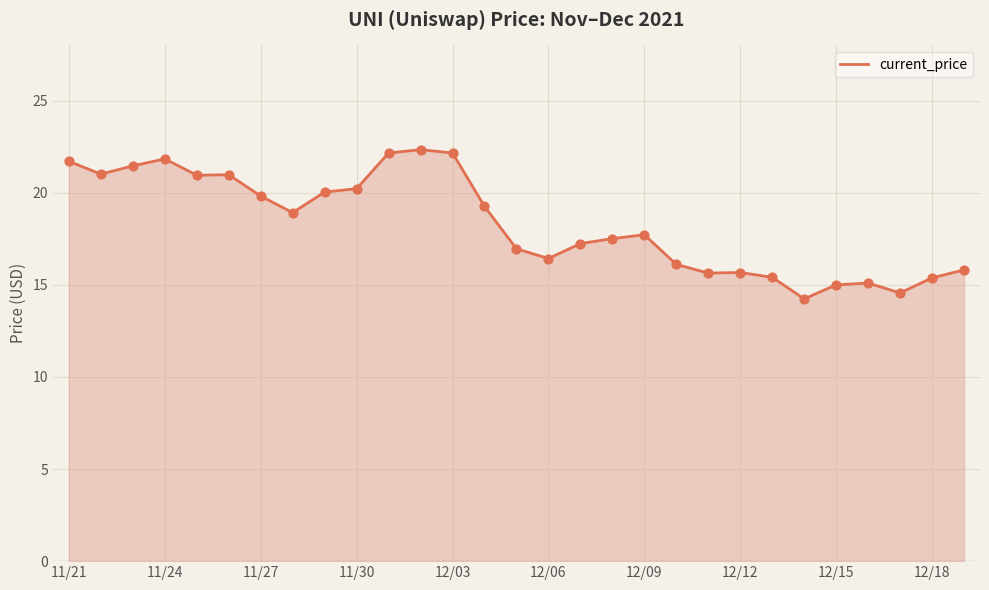

What is the greatest value displayed?

22.3